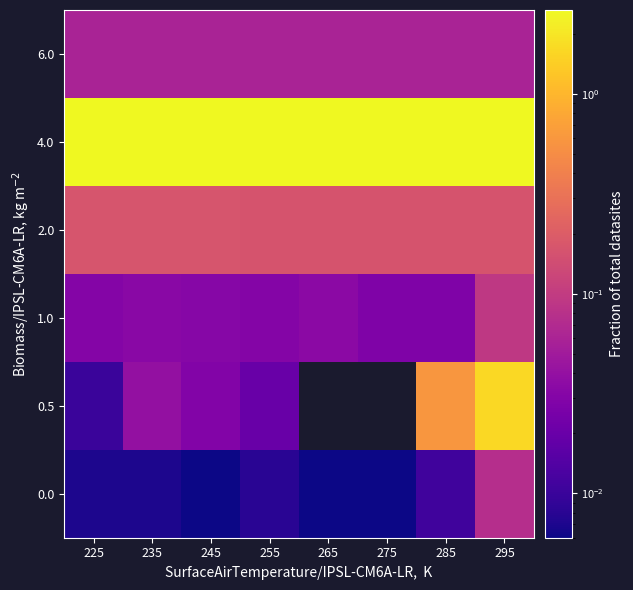

At 285, list the series in order from largest to smallest.

4.0, 0.5, 2.0, 6.0, 1.0, 0.0